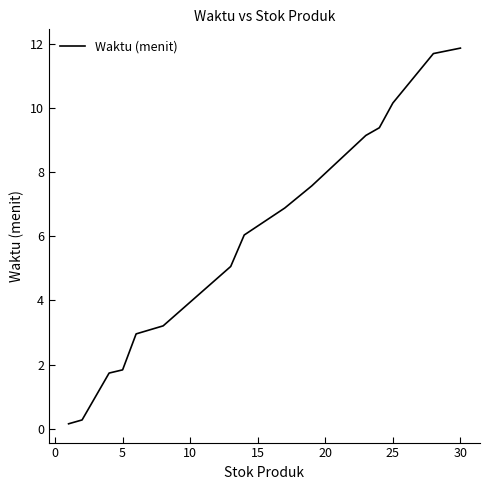

What is the maximum value shown in the chart?

11.9